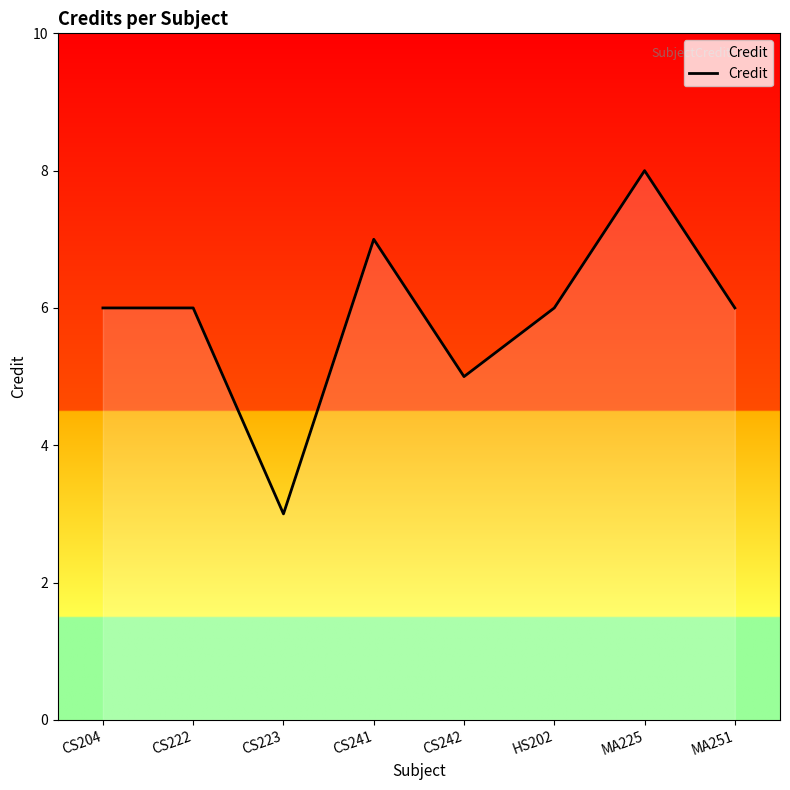

Reading left to right, what are all the values shown in this chart?

CS204=6	CS222=6	CS223=3	CS241=7	CS242=5	HS202=6	MA225=8	MA251=6